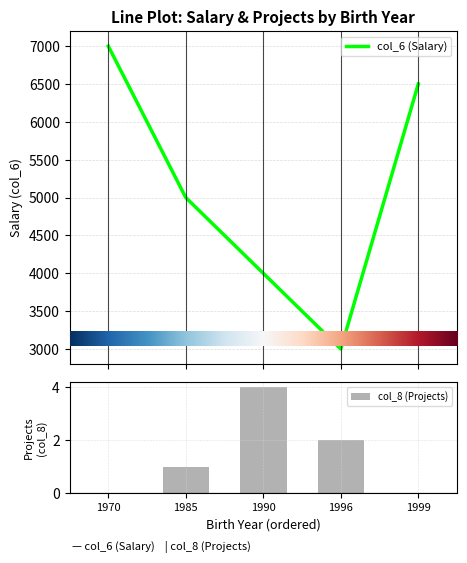

Rank the categories by col_6 value from highest to lowest.

1970, 1999, 1985, 1990, 1996